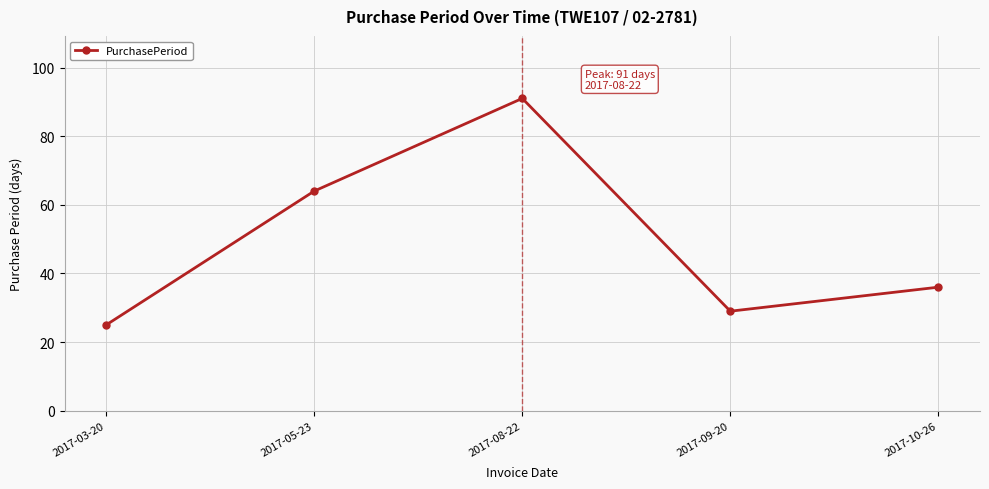

Does the chart display data point markers on the line(s)?

Yes